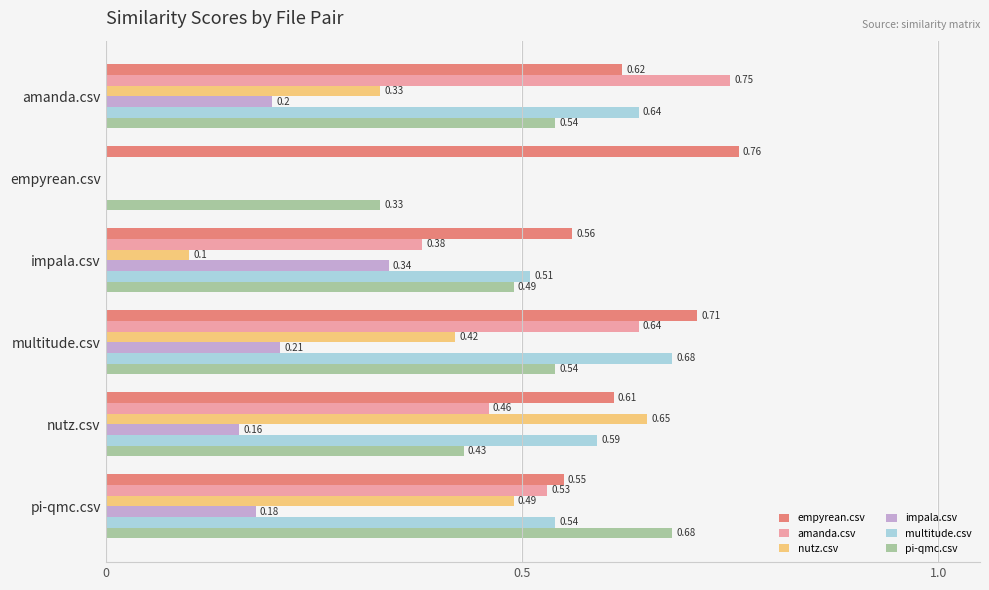

What are all the series names shown in the legend?

empyrean.csv, amanda.csv, nutz.csv, impala.csv, multitude.csv, pi-qmc.csv